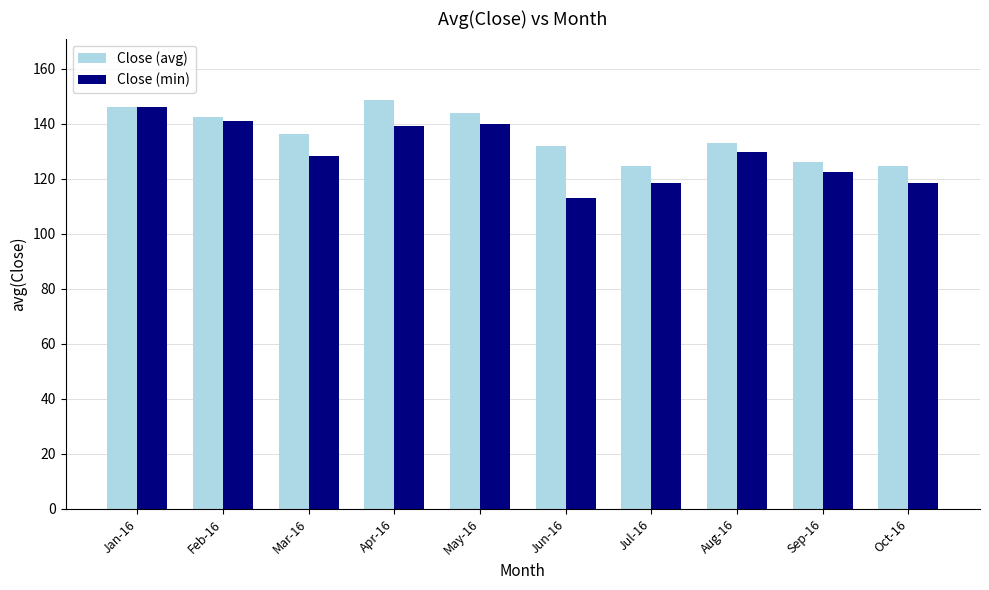

Count the number of data series in this chart.

2